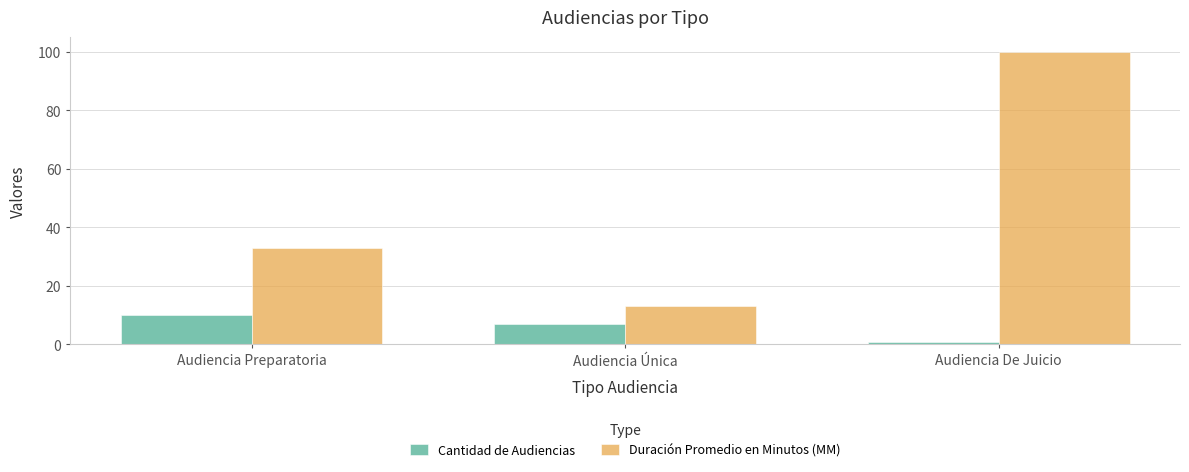

Reading left to right, transcribe all the data shown in this chart.

Cantidad de Audiencias: 10	7	1
Duración Promedio en Minutos (MM): 33	13	100